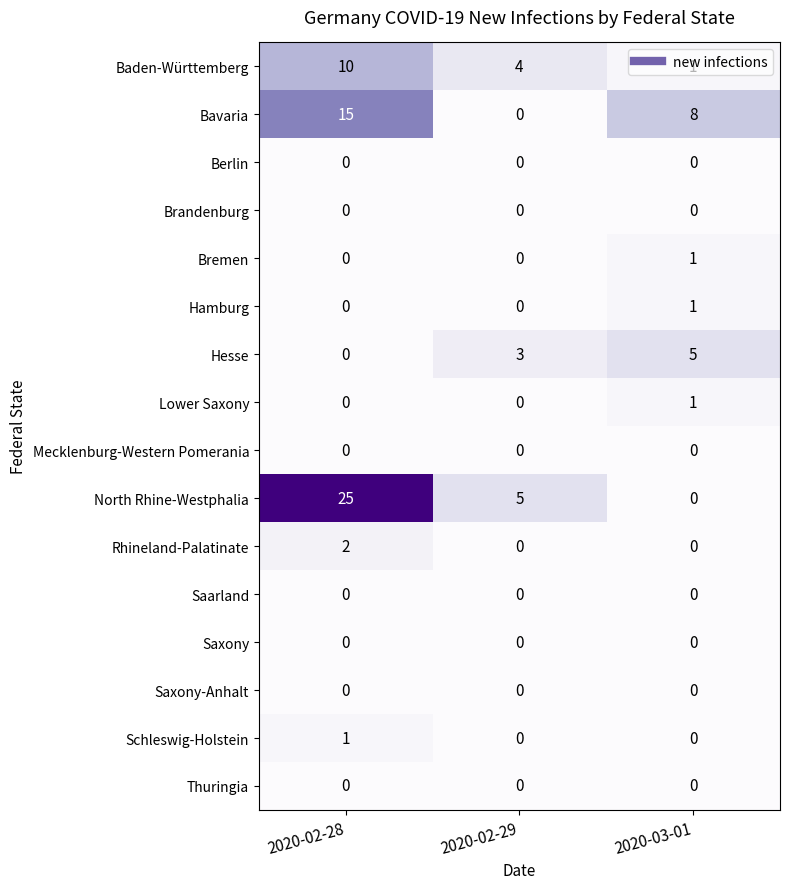

At which category is the sum across all series the highest?

2020-02-28